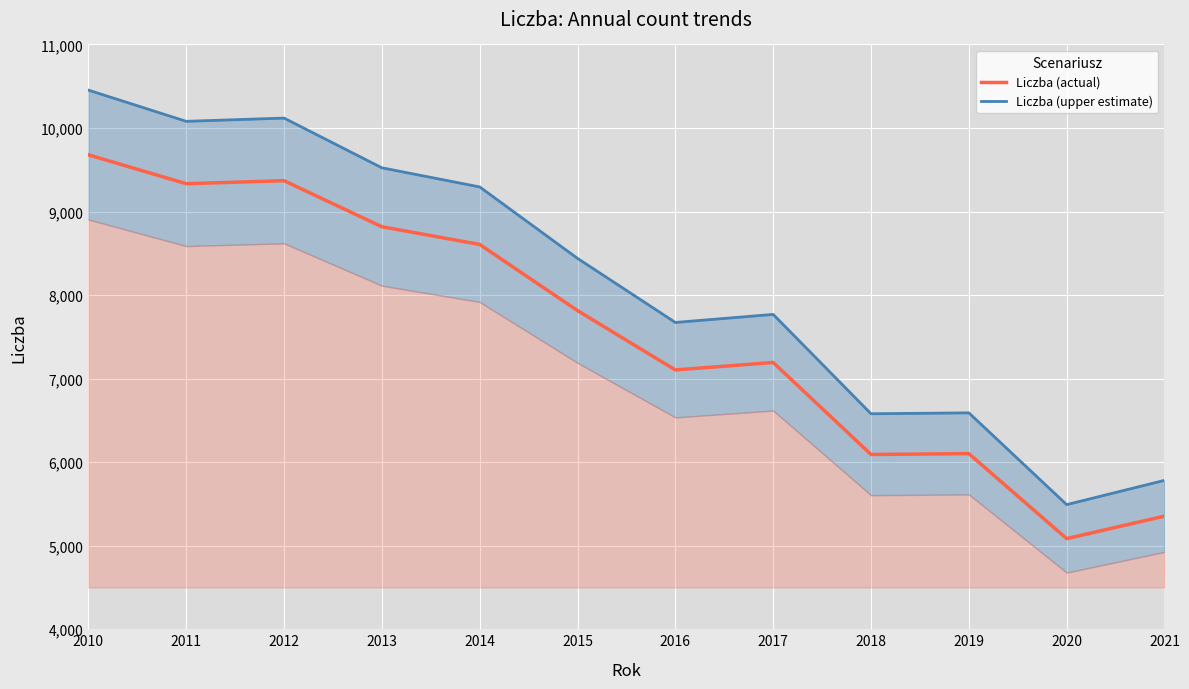

What is the sum of all Liczba (upper estimate) values?

97792.9